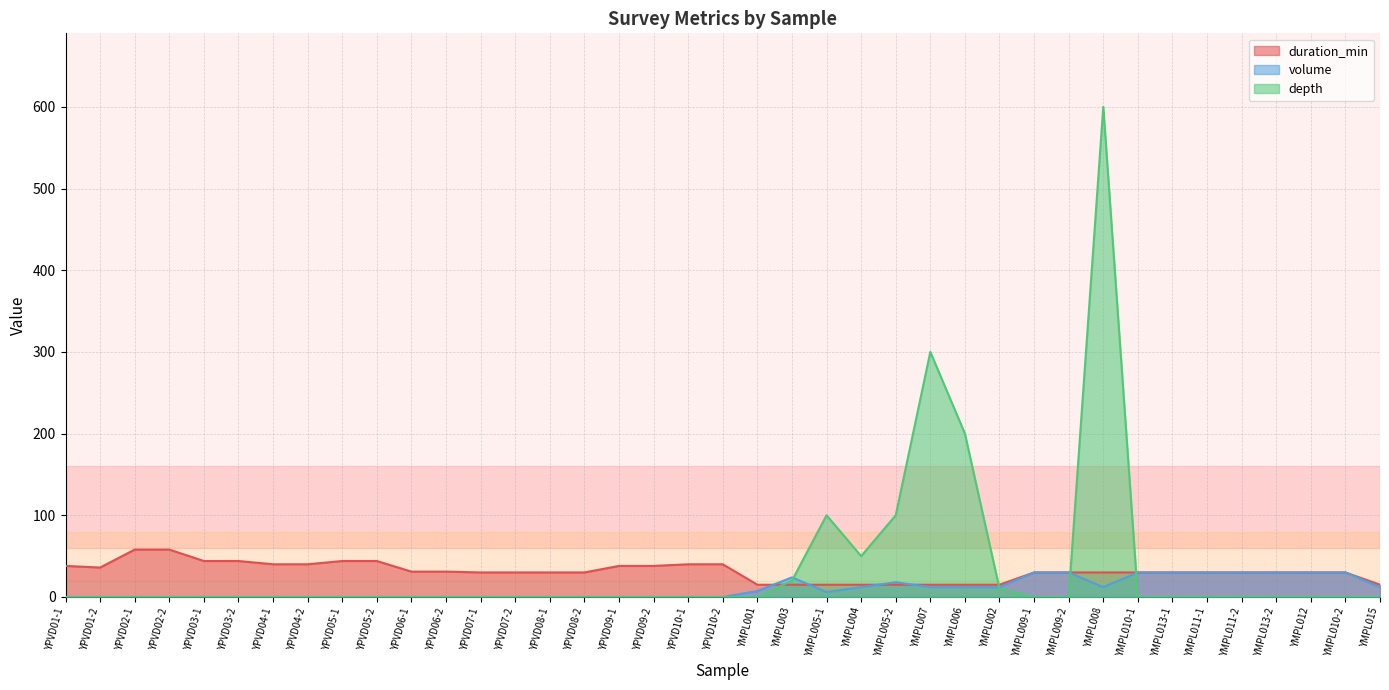

The value of depth at YPVD09-1 is -249.3. True or false?

False